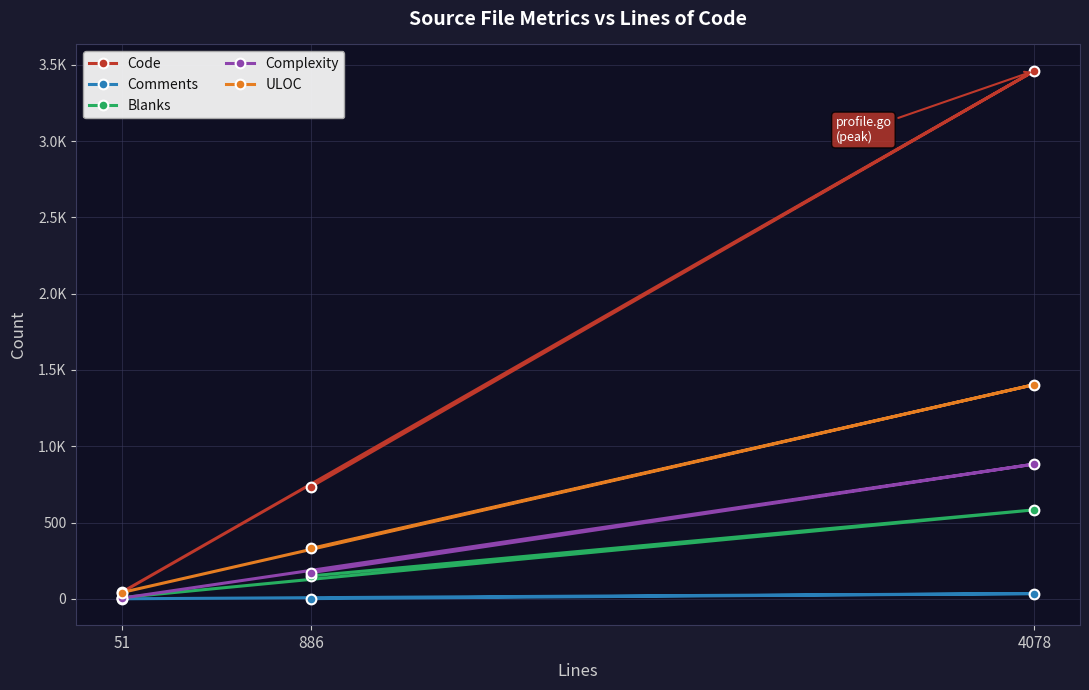

Between 886 and 51, which is larger?

886